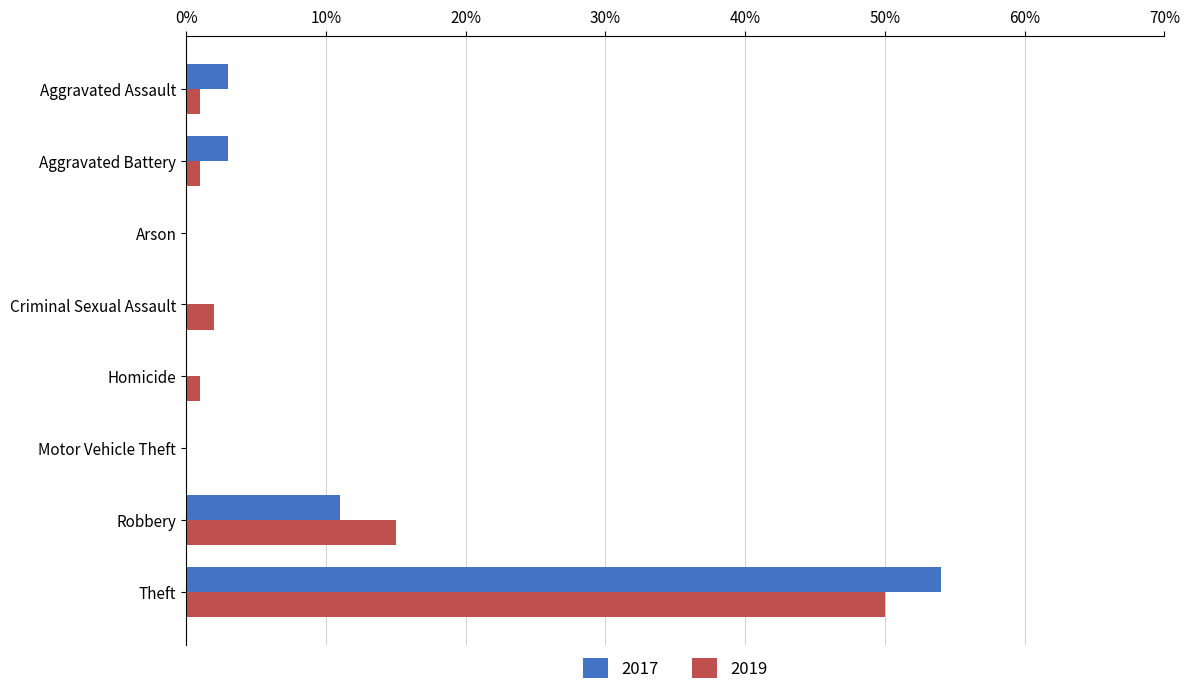

What is the highest value of the 2019 series?

50